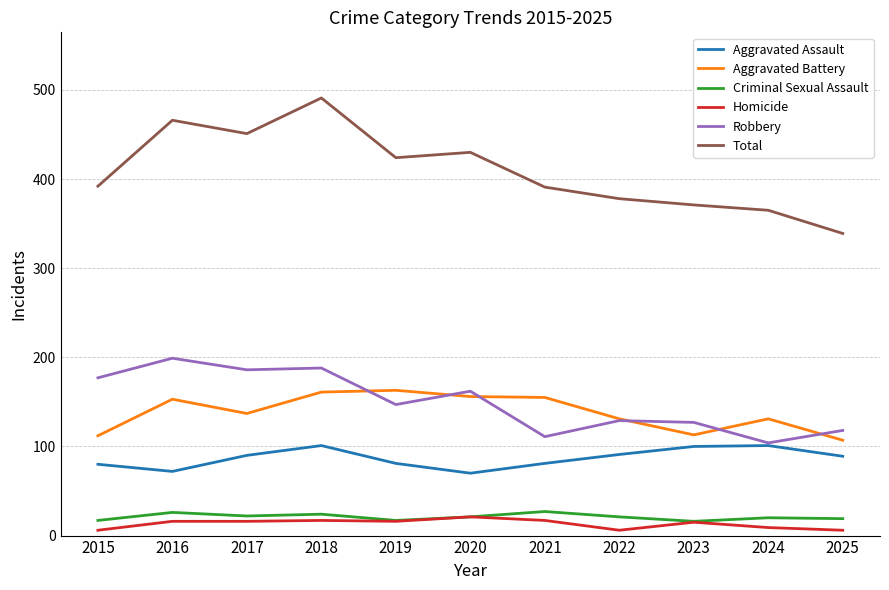

What value does the Homicide series have at 2016?

16